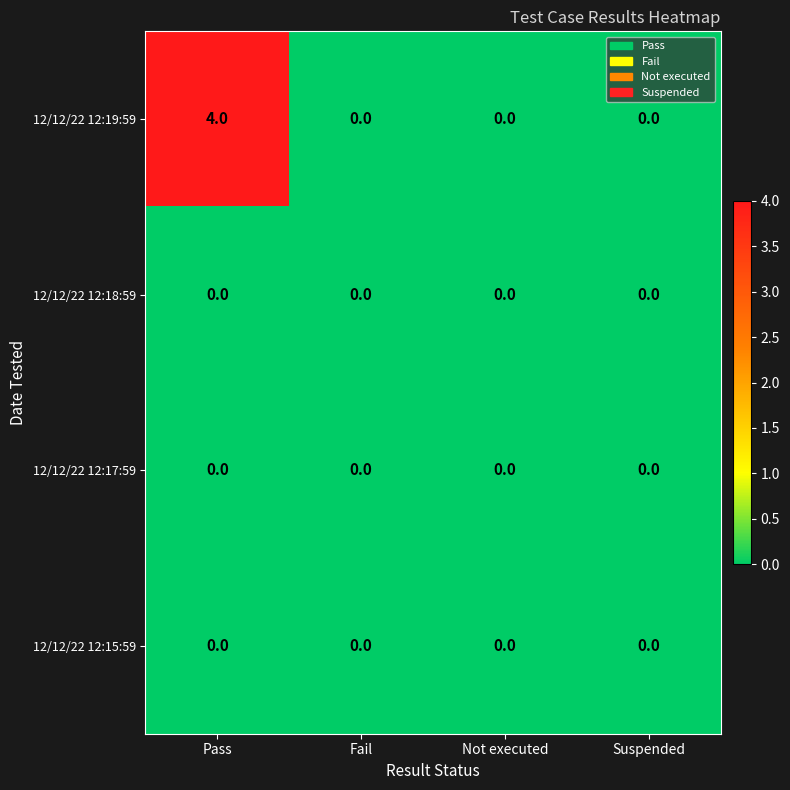

Between Pass and Suspended, which series saw the biggest shift?

12/12/22 12:19:59